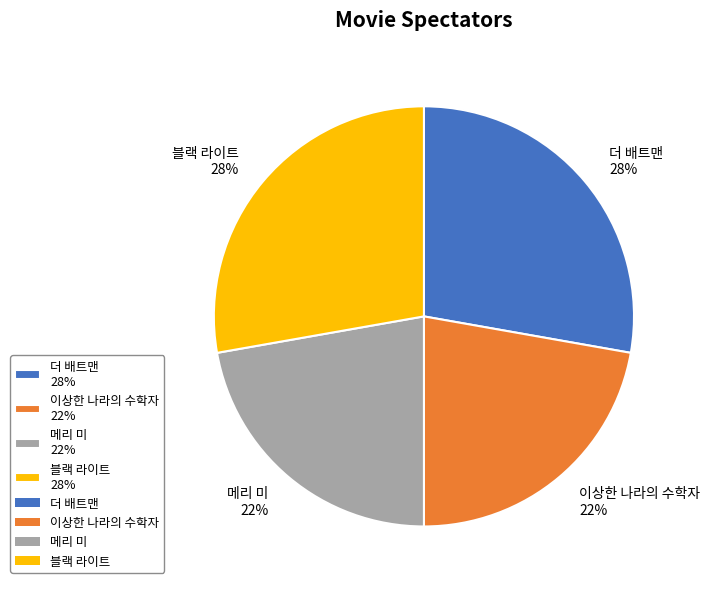

Does 이상한 나라의 수학자 represent more than half of the total?

No